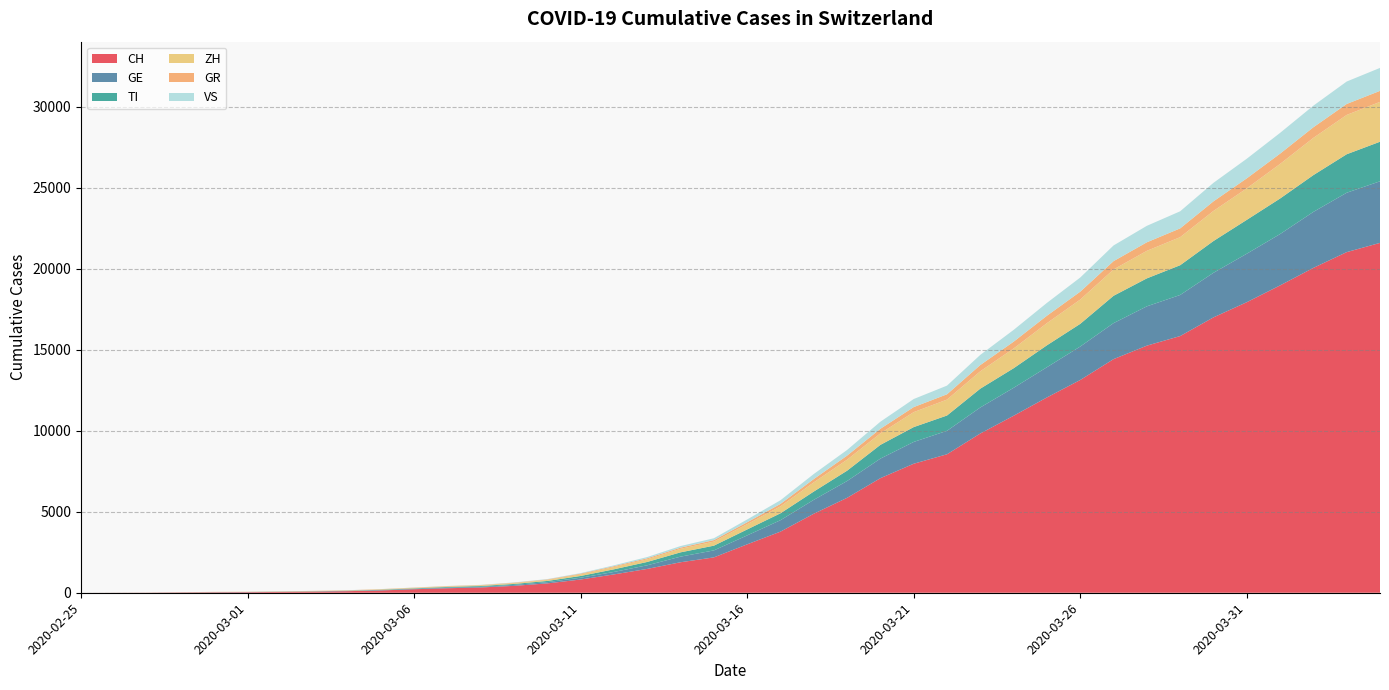

Reading left to right, what are all the values shown in this chart?

CH: 2020-02-25=0	2020-02-26=4	2020-02-27=8	2020-02-28=20	2020-02-29=30	2020-03-01=36	2020-03-02=50	2020-03-03=70	2020-03-04=97	2020-03-05=141	2020-03-06=216	2020-03-07=278	2020-03-08=325	2020-03-09=426	2020-03-10=577	2020-03-11=817	2020-03-12=1132	2020-03-13=1472	2020-03-14=1883	2020-03-15=2183	2020-03-16=2989	2020-03-17=3774	2020-03-18=4879	2020-03-19=5861	2020-03-20=7075	2020-03-21=7967	2020-03-22=8551	2020-03-23=9835	2020-03-24=10930	2020-03-25=12061	2020-03-26=13138	2020-03-27=14426	2020-03-28=15259	2020-03-29=15851	2020-03-30=17005	2020-03-31=17942	2020-04-01=18979	2020-04-02=20062	2020-04-03=21035	2020-04-04=21605
GE: 2020-02-25=0	2020-02-26=1	2020-02-27=1	2020-02-28=5	2020-02-29=9	2020-03-01=10	2020-03-02=11	2020-03-03=14	2020-03-04=15	2020-03-05=18	2020-03-06=27	2020-03-07=40	2020-03-08=42	2020-03-09=57	2020-03-10=77	2020-03-11=111	2020-03-12=152	2020-03-13=224	2020-03-14=347	2020-03-15=431	2020-03-16=552	2020-03-17=706	2020-03-18=859	2020-03-19=1038	2020-03-20=1208	2020-03-21=1346	2020-03-22=1449	2020-03-23=1607	2020-03-24=1725	2020-03-25=1866	2020-03-26=2066	2020-03-27=2224	2020-03-28=2428	2020-03-29=2538	2020-03-30=2753	2020-03-31=2994	2020-04-01=3171	2020-04-02=3458	2020-04-03=3667	2020-04-04=3805
TI: 2020-02-25=0	2020-02-26=1	2020-02-27=1	2020-02-28=1	2020-02-29=2	2020-03-01=2	2020-03-02=4	2020-03-03=8	2020-03-04=13	2020-03-05=25	2020-03-06=28	2020-03-07=41	2020-03-08=49	2020-03-09=61	2020-03-10=75	2020-03-11=108	2020-03-12=163	2020-03-13=206	2020-03-14=265	2020-03-15=293	2020-03-16=368	2020-03-17=426	2020-03-18=511	2020-03-19=638	2020-03-20=849	2020-03-21=916	2020-03-22=945	2020-03-23=1162	2020-03-24=1209	2020-03-25=1354	2020-03-26=1401	2020-03-27=1688	2020-03-28=1727	2020-03-29=1837	2020-03-30=1962	2020-03-31=2091	2020-04-01=2195	2020-04-02=2271	2020-04-03=2377	2020-04-04=2442
ZH: 2020-02-25=0	2020-02-26=0	2020-02-27=2	2020-02-28=2	2020-02-29=6	2020-03-01=7	2020-03-02=10	2020-03-03=13	2020-03-04=15	2020-03-05=23	2020-03-06=29	2020-03-07=34	2020-03-08=40	2020-03-09=49	2020-03-10=62	2020-03-11=101	2020-03-12=140	2020-03-13=163	2020-03-14=218	2020-03-15=250	2020-03-16=326	2020-03-17=429	2020-03-18=568	2020-03-19=679	2020-03-20=711	2020-03-21=925	2020-03-22=984	2020-03-23=1073	2020-03-24=1221	2020-03-25=1368	2020-03-26=1500	2020-03-27=1627	2020-03-28=1701	2020-03-29=1733	2020-03-30=1859	2020-03-31=1947	2020-04-01=2136	2020-04-02=2300	2020-04-03=2428	2020-04-04=2461
GR: 2020-02-25=0	2020-02-26=2	2020-02-27=2	2020-02-28=6	2020-02-29=6	2020-03-01=6	2020-03-02=9	2020-03-03=10	2020-03-04=13	2020-03-05=15	2020-03-06=16	2020-03-07=18	2020-03-08=19	2020-03-09=28	2020-03-10=32	2020-03-11=44	2020-03-12=53	2020-03-13=65	2020-03-14=73	2020-03-15=93	2020-03-16=118	2020-03-17=152	2020-03-18=204	2020-03-19=252	2020-03-20=283	2020-03-21=311	2020-03-22=327	2020-03-23=386	2020-03-24=419	2020-03-25=458	2020-03-26=487	2020-03-27=513	2020-03-28=527	2020-03-29=542	2020-03-30=591	2020-03-31=617	2020-04-01=635	2020-04-02=655	2020-04-03=678	2020-04-04=680
VS: 2020-02-25=0	2020-02-26=0	2020-02-27=0	2020-02-28=1	2020-02-29=1	2020-03-01=2	2020-03-02=3	2020-03-03=3	2020-03-04=4	2020-03-05=5	2020-03-06=6	2020-03-07=7	2020-03-08=12	2020-03-09=17	2020-03-10=22	2020-03-11=30	2020-03-12=53	2020-03-13=76	2020-03-14=98	2020-03-15=115	2020-03-16=172	2020-03-17=225	2020-03-18=312	2020-03-19=349	2020-03-20=436	2020-03-21=498	2020-03-22=535	2020-03-23=628	2020-03-24=728	2020-03-25=793	2020-03-26=874	2020-03-27=968	2020-03-28=1017	2020-03-29=1055	2020-03-30=1144	2020-03-31=1211	2020-04-01=1282	2020-04-02=1334	2020-04-03=1385	2020-04-04=1418